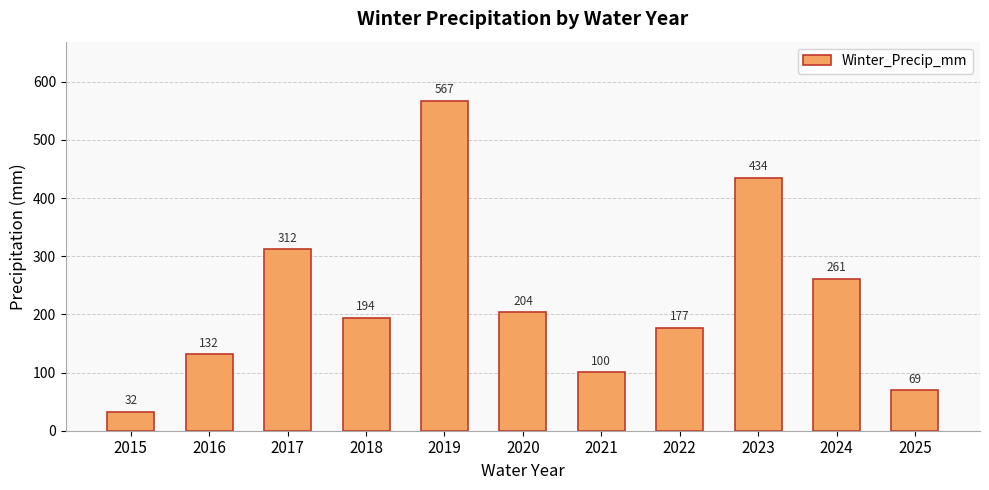

Rank the categories by value from highest to lowest.

2019, 2023, 2017, 2024, 2020, 2018, 2022, 2016, 2021, 2025, 2015